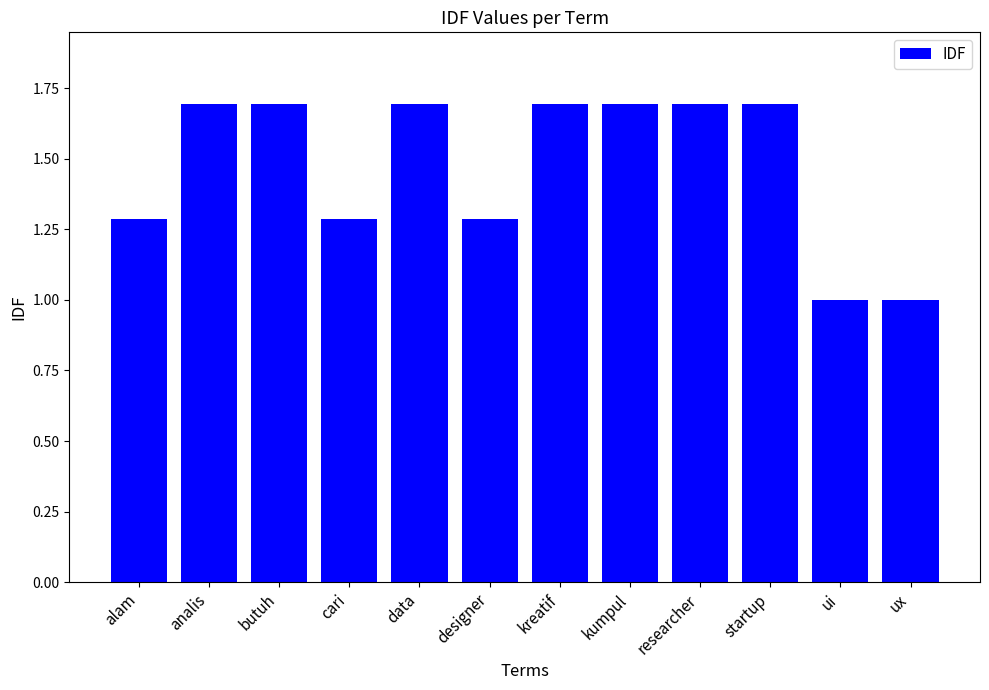

Between analis and cari, which is larger?

analis